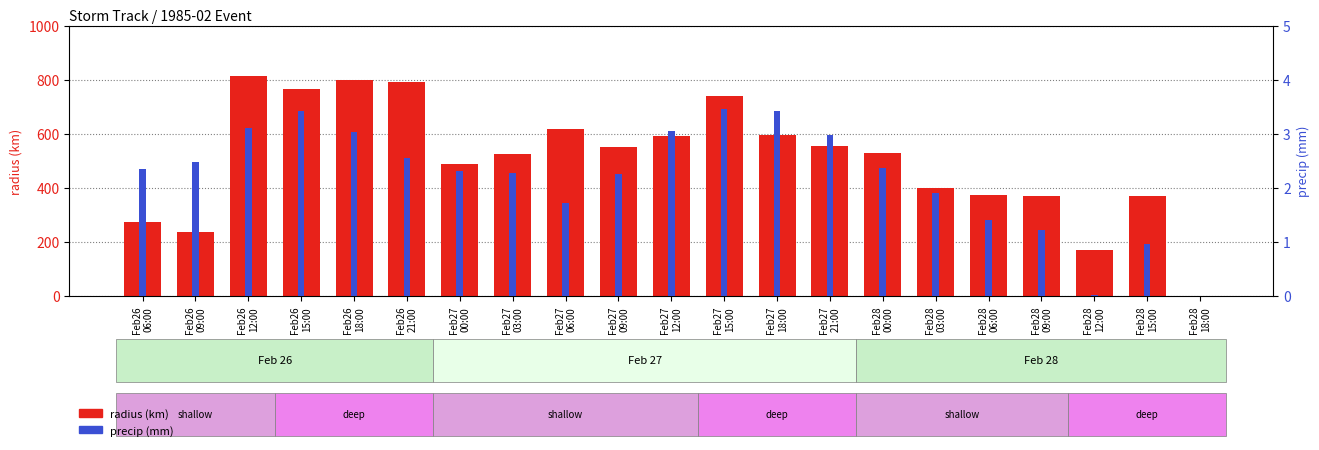

Reading left to right, extract all data points from this chart.

radius (km): 274.2	236.4	812.6	765.4	798.5	789.1	485.9	524.9	616.9	549.2	591.2	739.3	595.6	552.6	527.6	399.7	372.9	367.5	169.3	367.3	0.0
precip (mm): 2.3	2.5	3.1	3.4	3.0	2.5	2.3	2.3	1.7	2.3	3.0	3.5	3.4	3.0	2.4	1.9	1.4	1.2	0.0	1.0	0.0